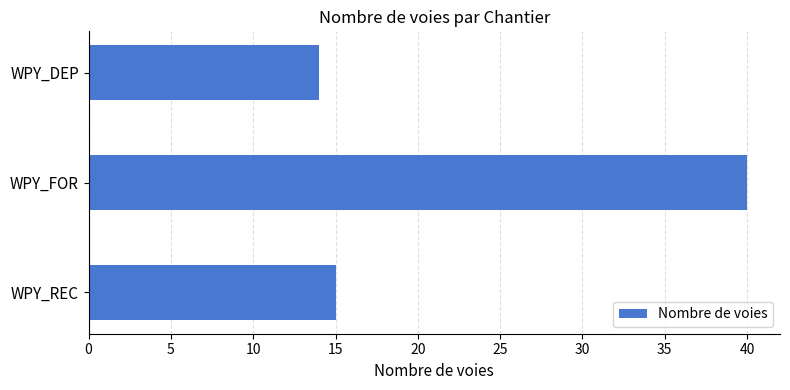

Which has a higher value, WPY_DEP or WPY_REC?

WPY_REC